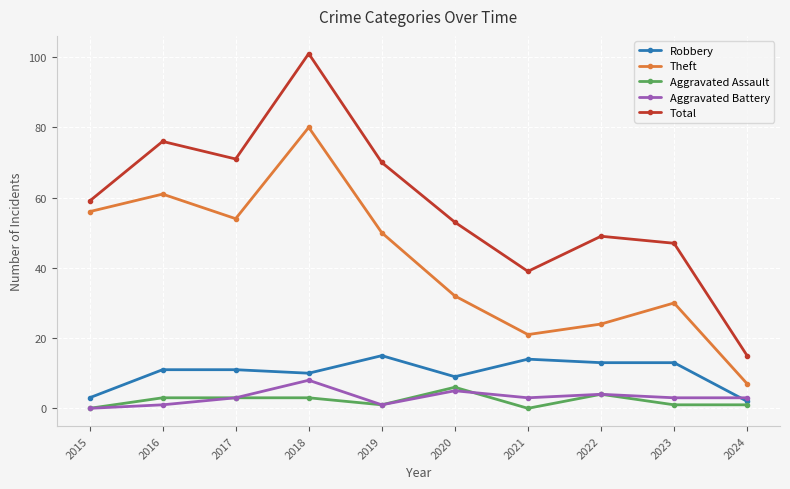

How many categories are shown in the chart?

10